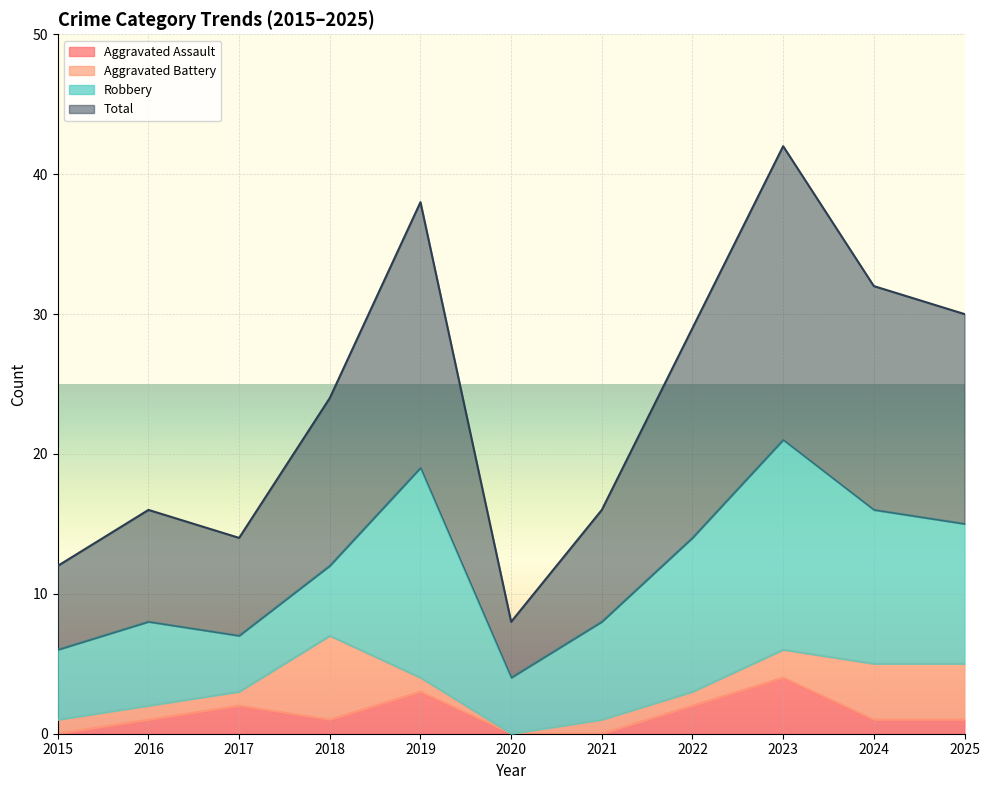

The value of Total at 2020 is 12. True or false?

False